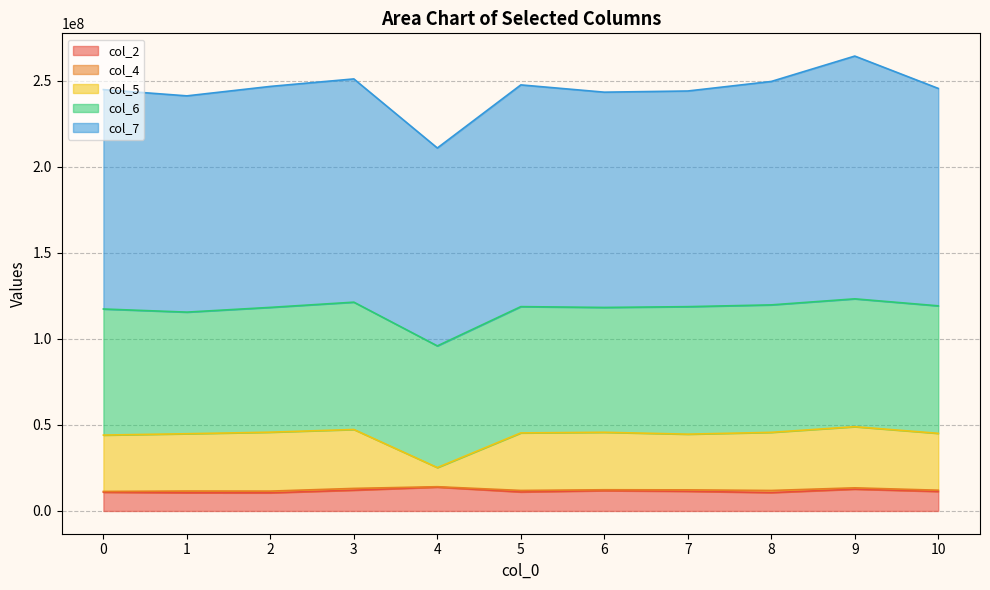

What is the difference between the maximum and minimum values in the col_7 series?

26065208